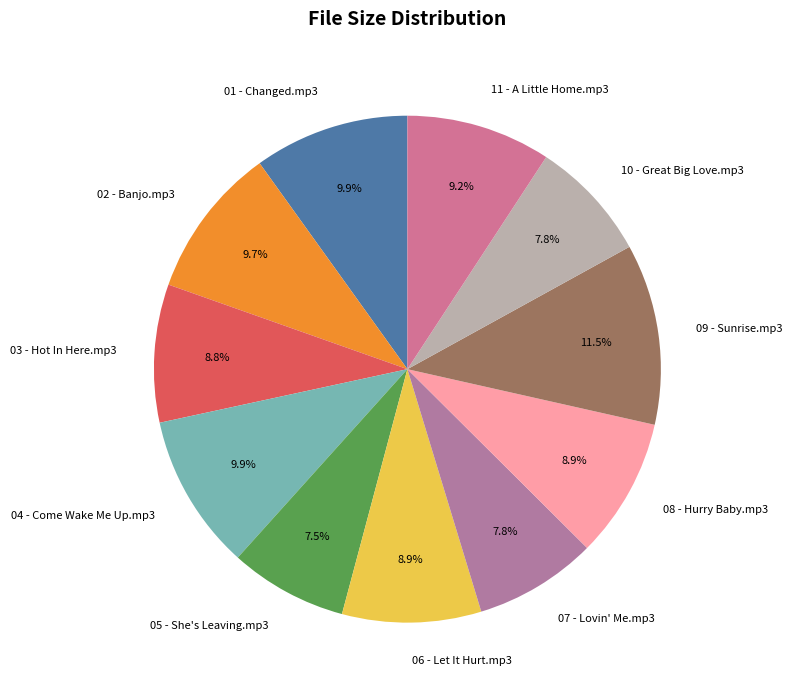

To the nearest percent, what percentage of the pie is 08 - Hurry Baby.mp3?

9%